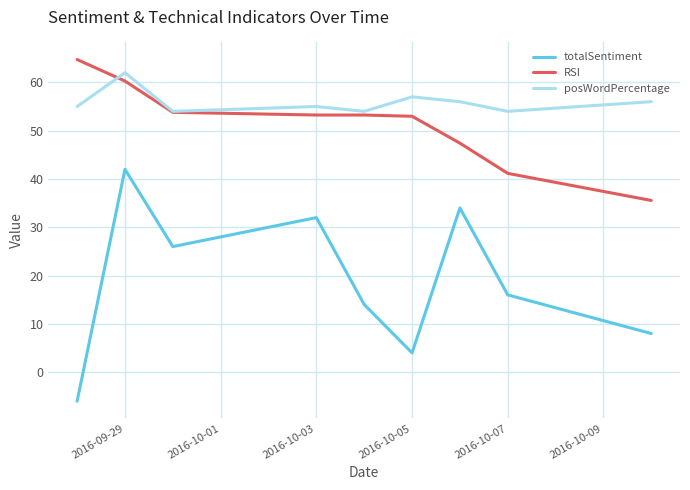

What is the maximum value for posWordPercentage?

62.0